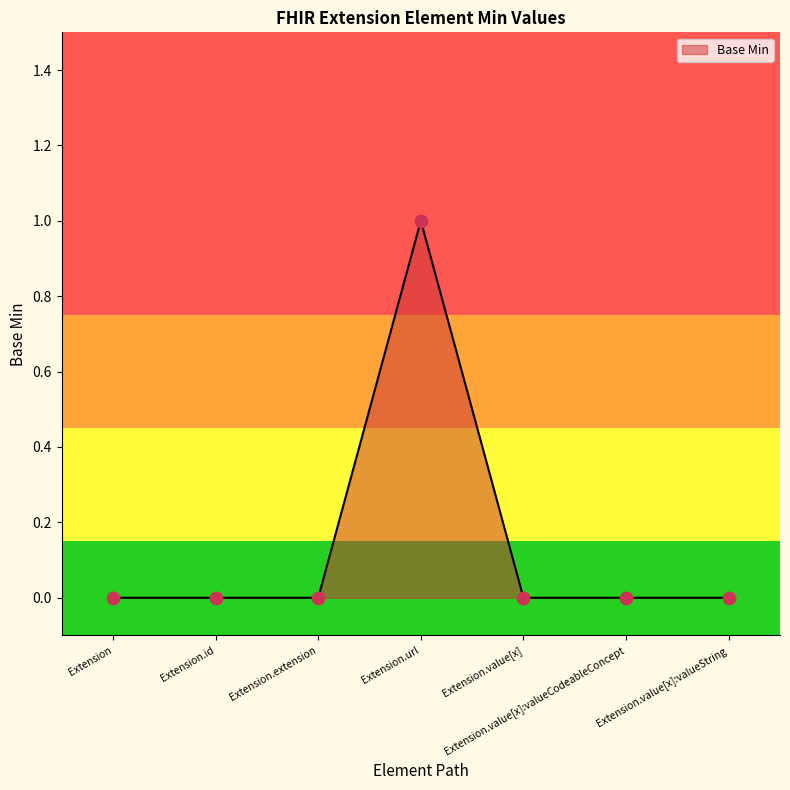

Which category has the highest value across all series?

Extension.url